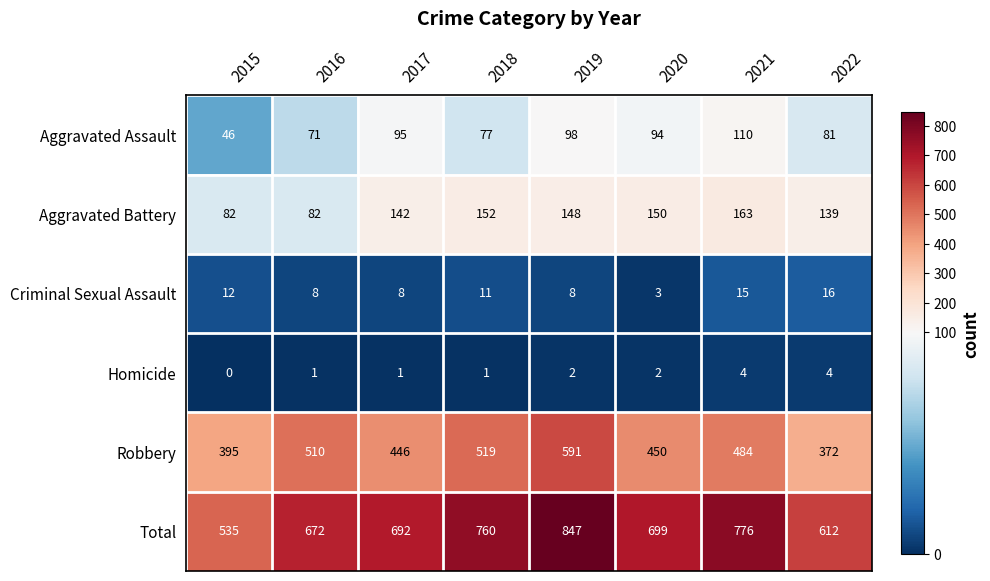

What is the average value of the Robbery series?

471